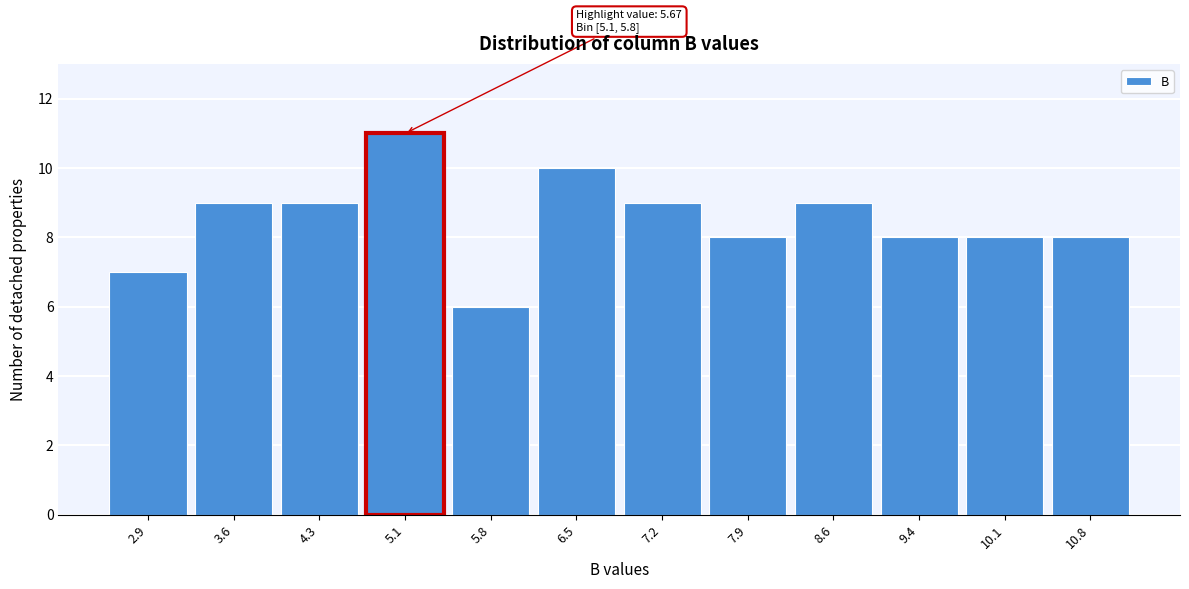

Reading right to left, what are all the values shown in this chart?

10.8=8	10.1=8	9.4=8	8.6=9	7.9=8	7.2=9	6.5=10	5.8=6	5.1=11	4.3=9	3.6=9	2.9=7